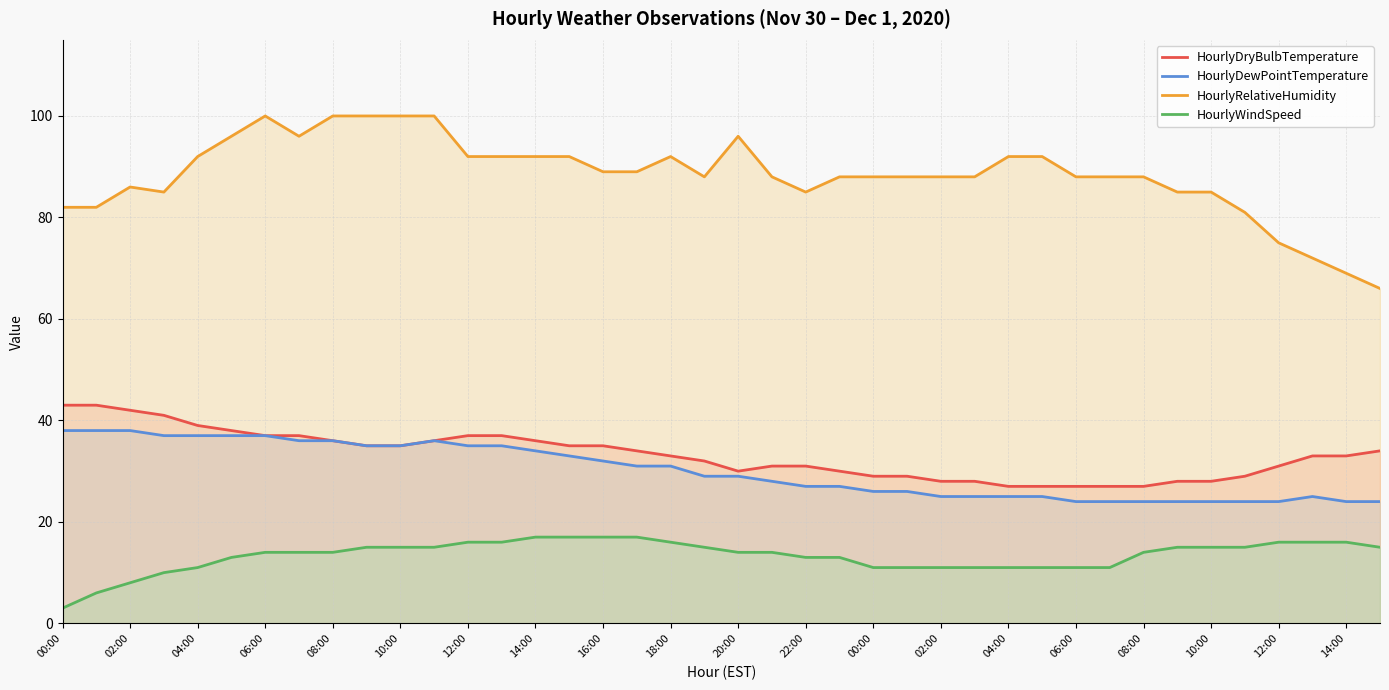

What is the total value across all series at 20:00?

169